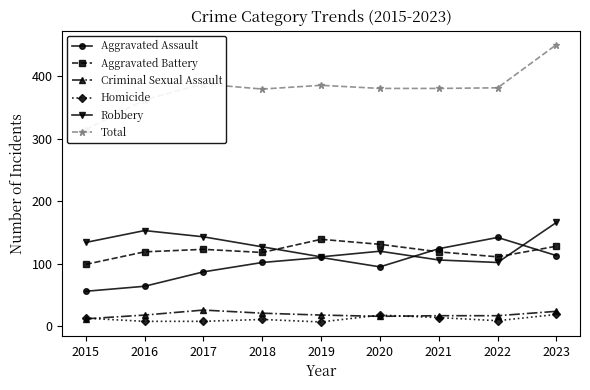

At which label does Robbery reach its peak?

2023